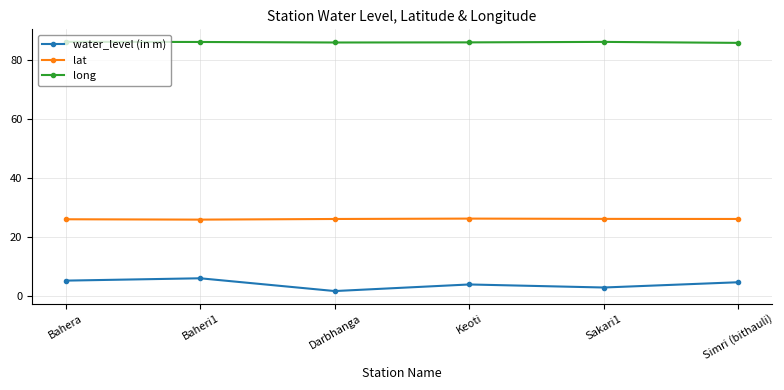

True or false: long has a value of 86.1 at Sakari1.

True